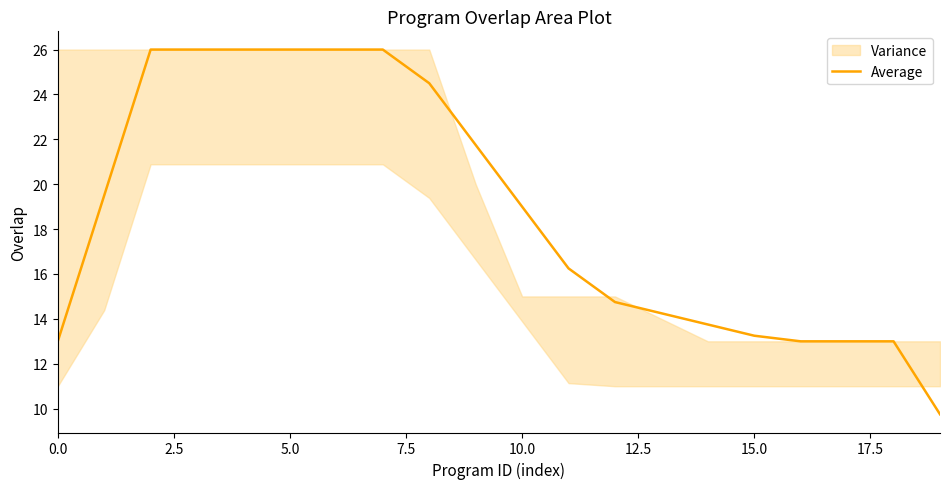

What is the greatest value displayed?

26.0